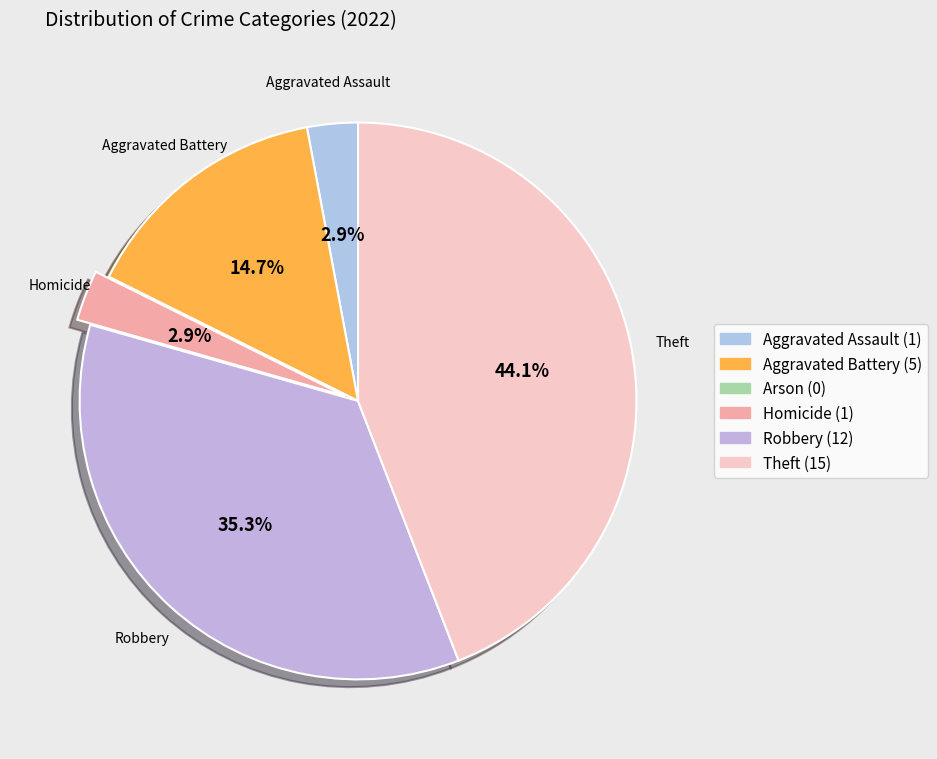

Is it true that Arson is 10% of the pie?

False